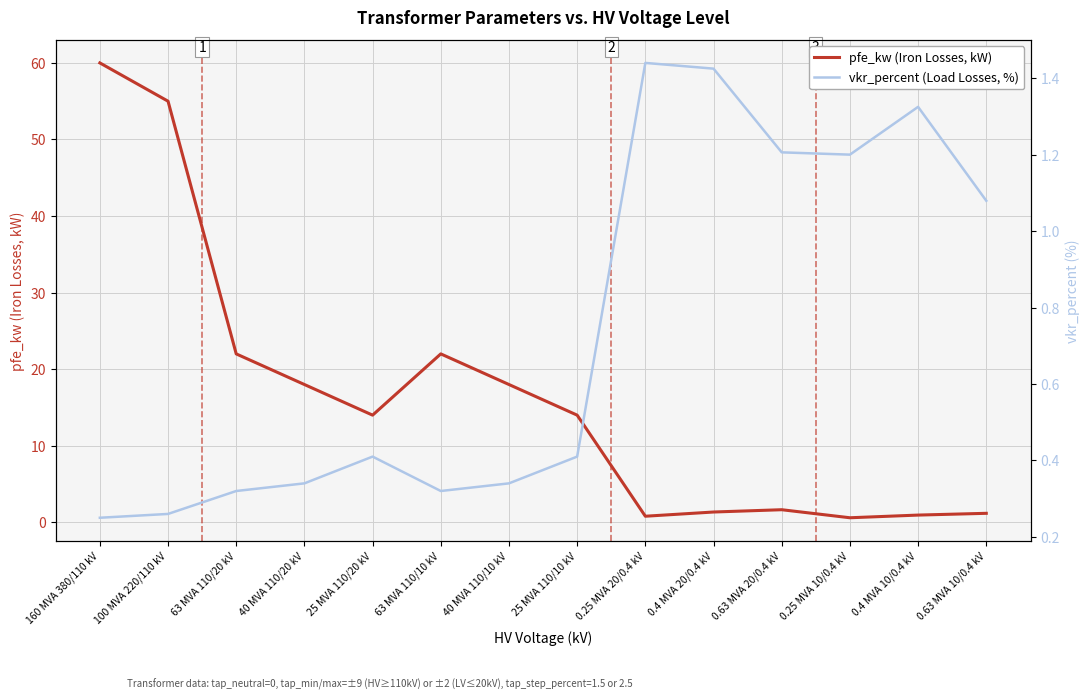

Which series has the largest range (max minus min)?

pfe_kw (Iron Losses, kW)